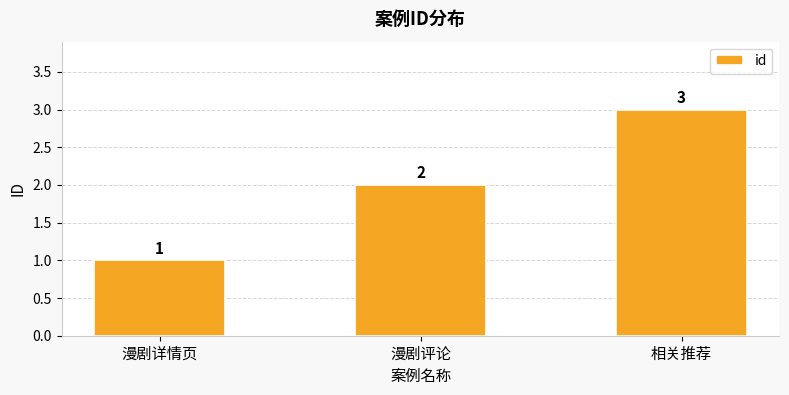

What is the difference between the values at 漫剧评论 and 相关推荐?

1